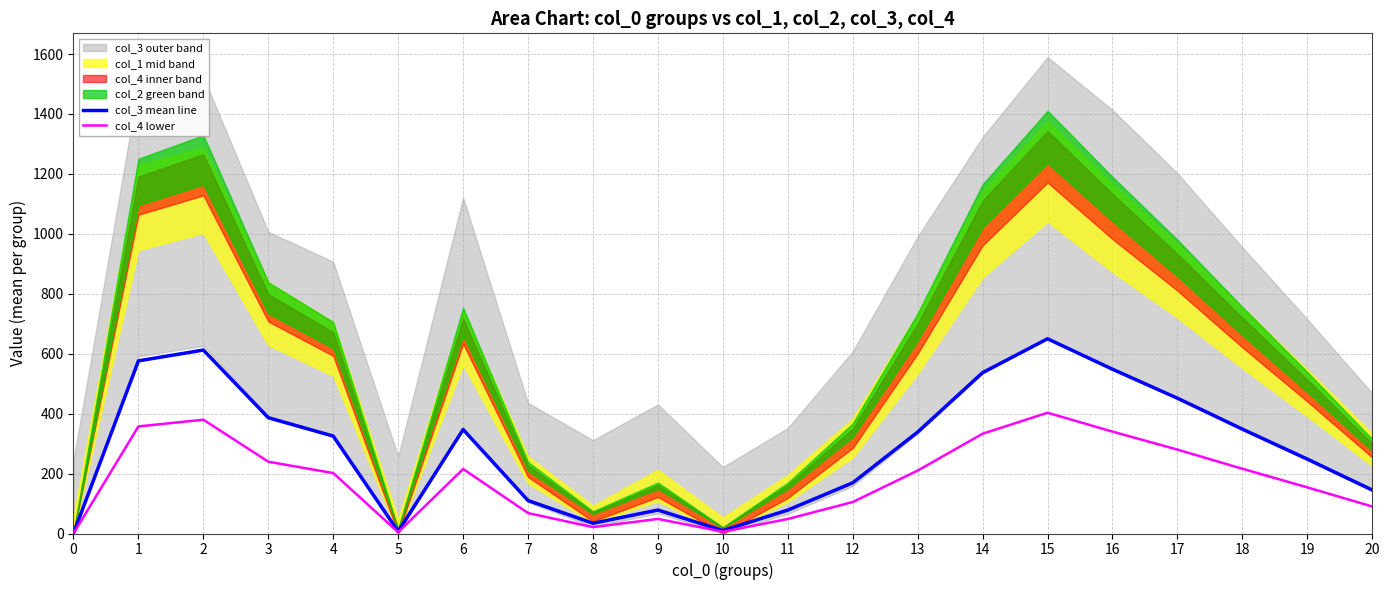

In col_3 mean line, how many points are lower than both neighbors (excluding endpoints)?

3